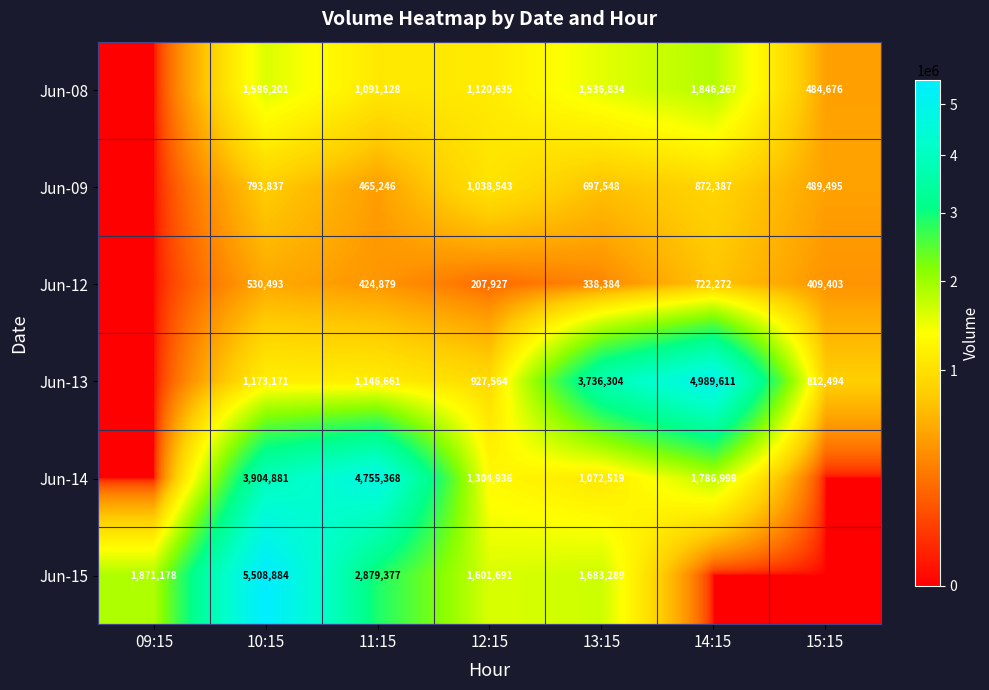

True or false: Jun-15 has a value of 5508884 at 10:15.

True